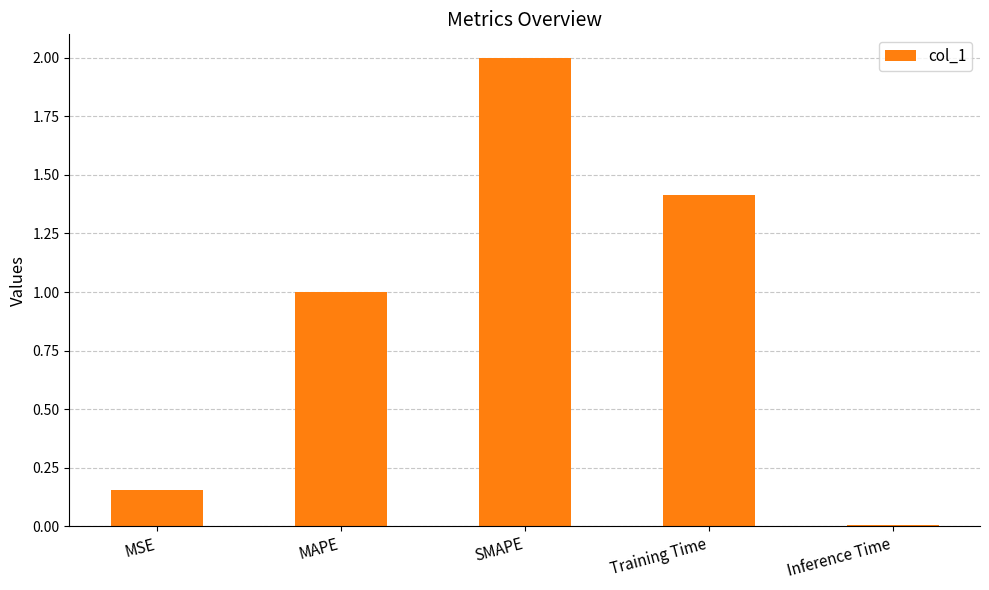

What is the label of the 2nd bar from the right?

Training Time